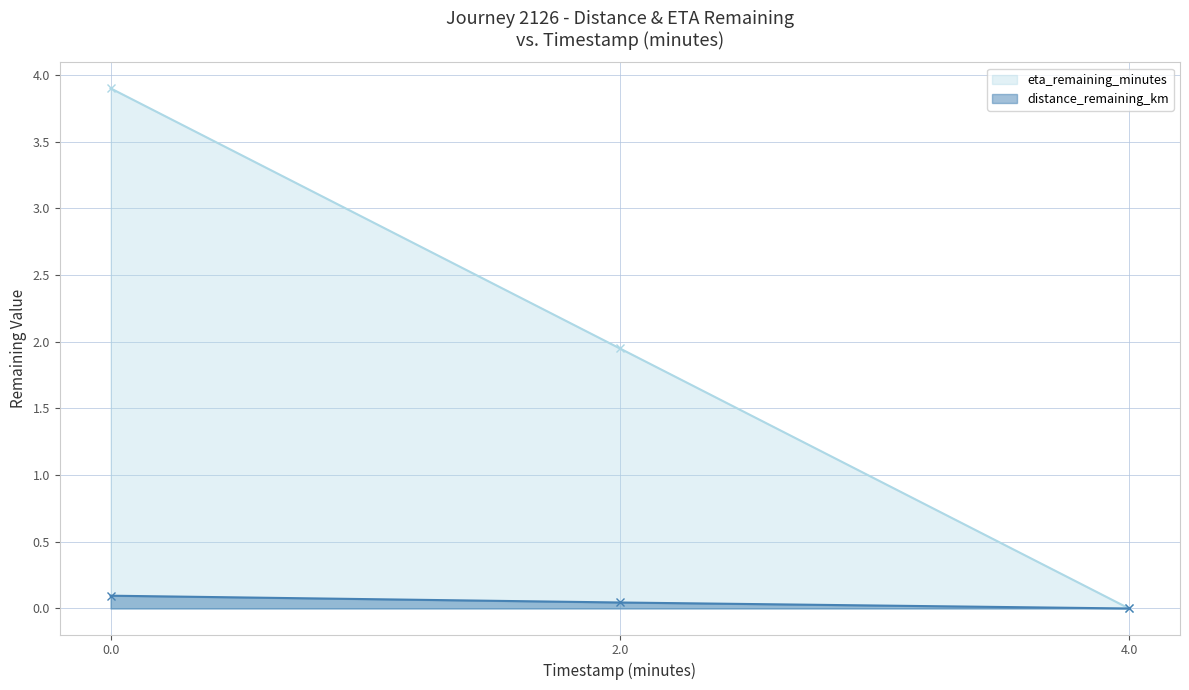

Does the chart display data point markers on the line(s)?

Yes